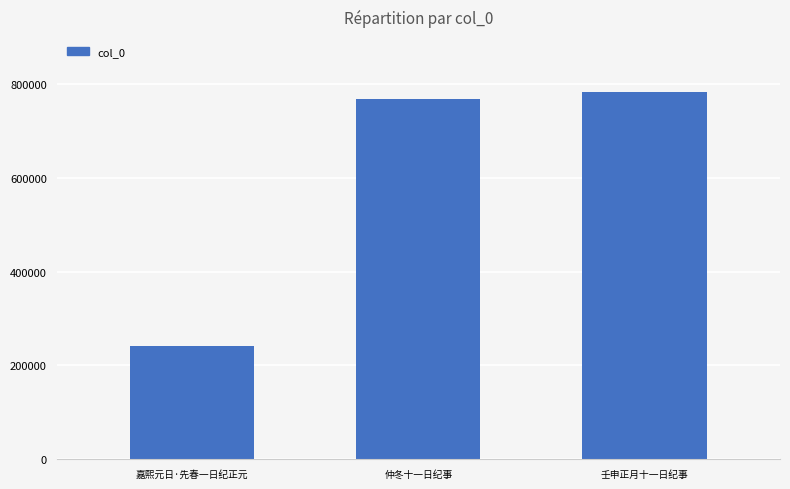

Are the bars grouped side by side (vs. stacked)?

No